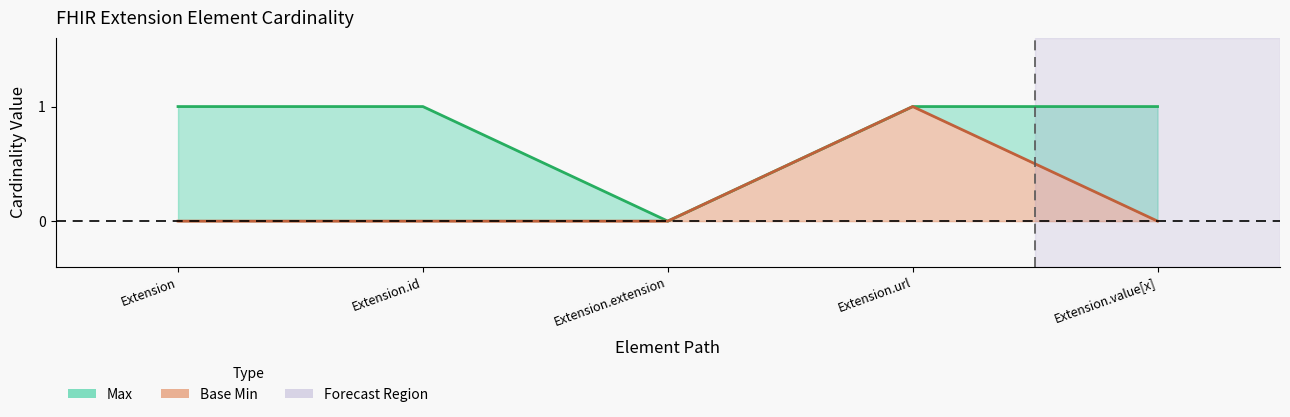

The value of Base Min at Extension is 0. True or false?

True